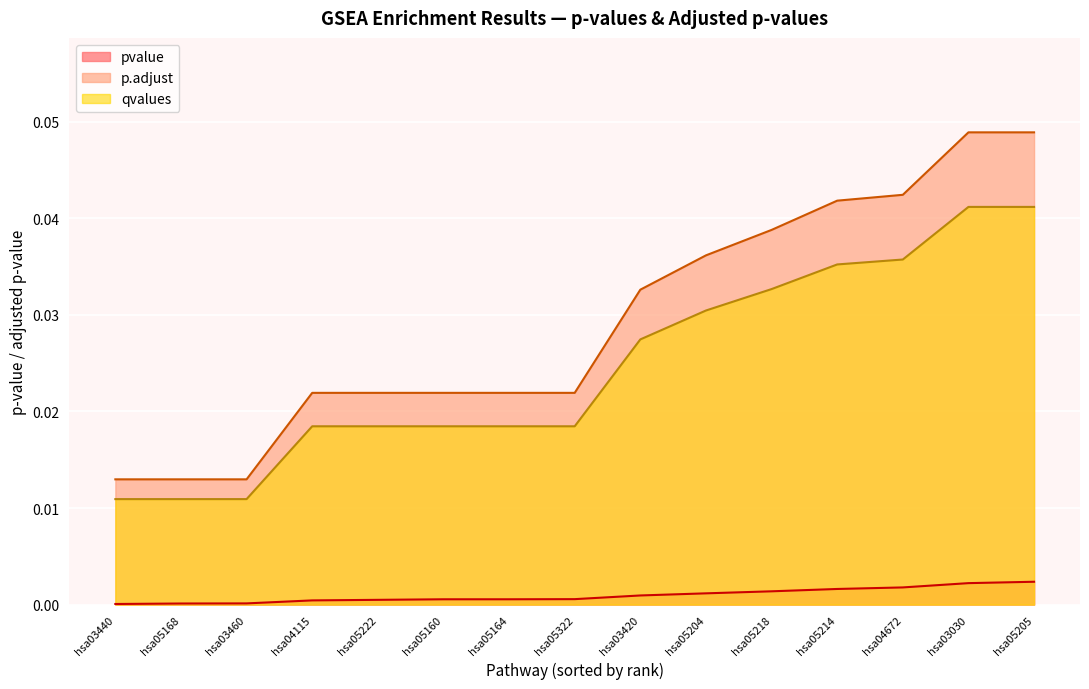

Is it true that qvalues equals 0.0 at hsa03460?

False